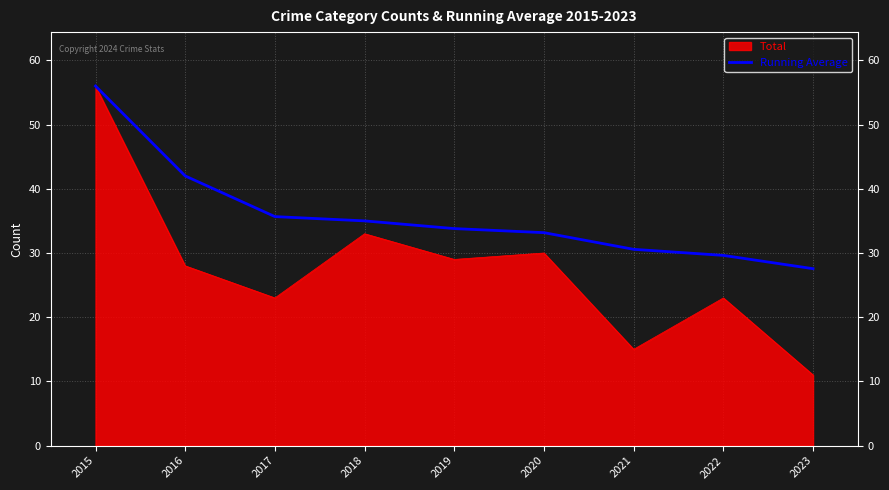

Is it true that Running Average equals 17.8 at 2022?

False